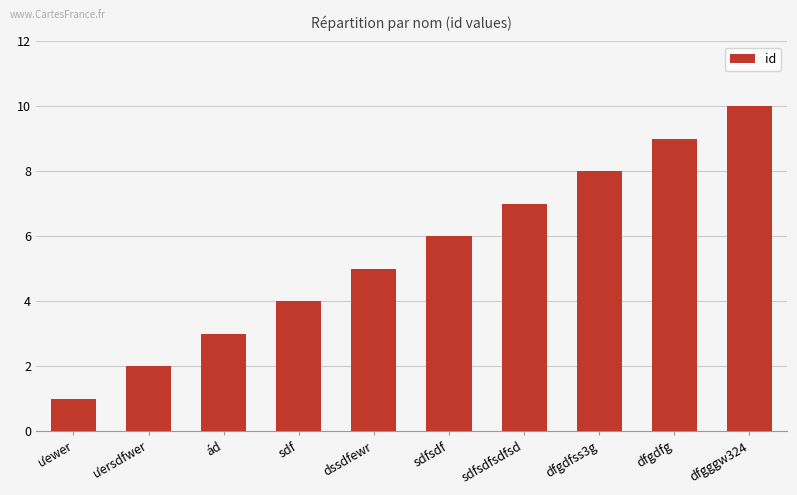

What is the minimum value shown in the chart?

1